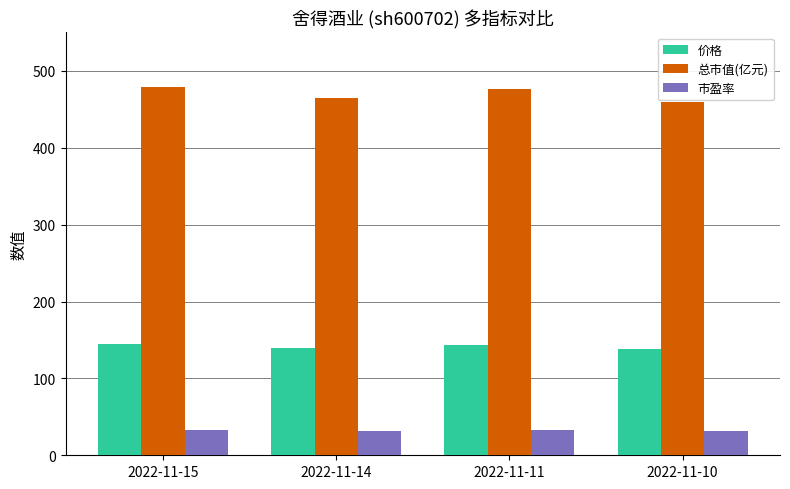

What is the average value of the 价格 series?

141.5